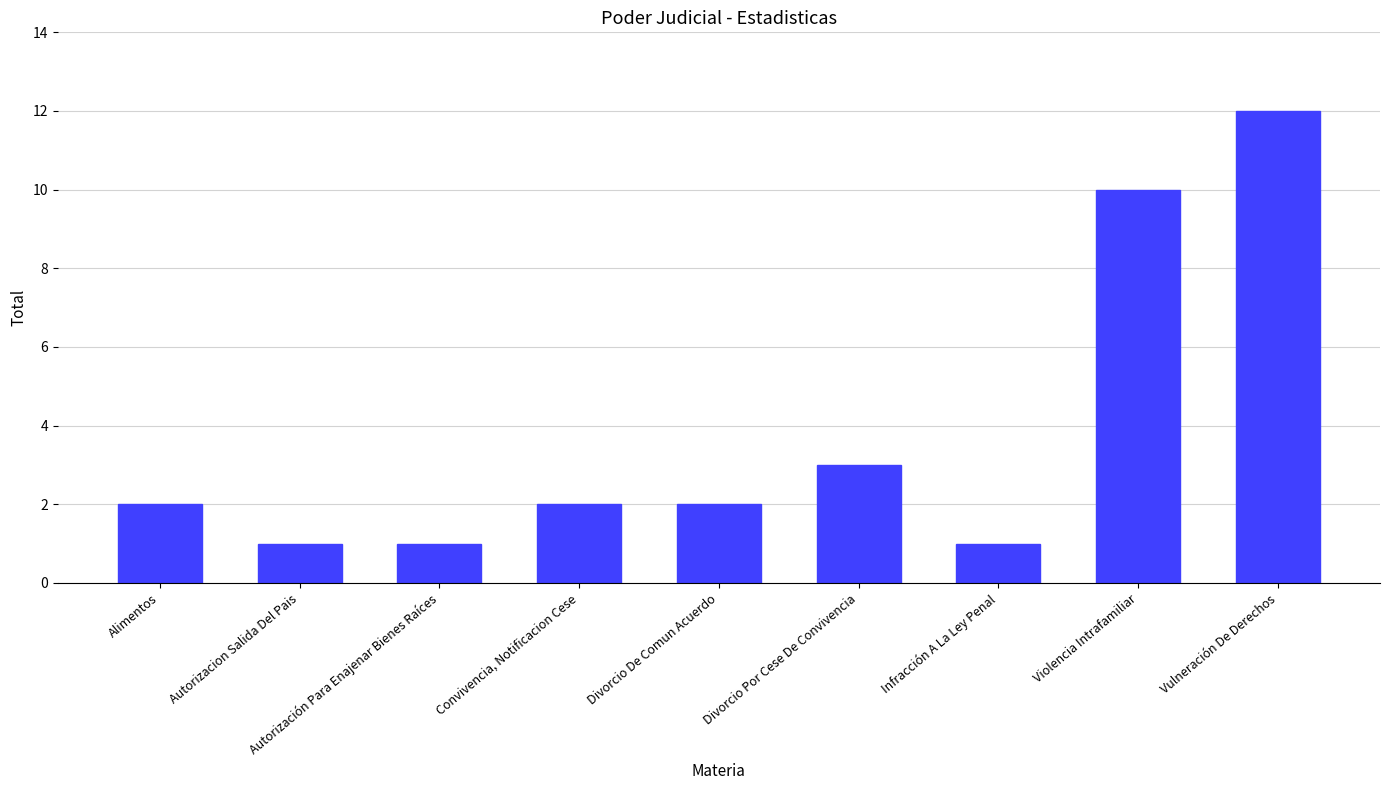

Are the bars horizontal?

No